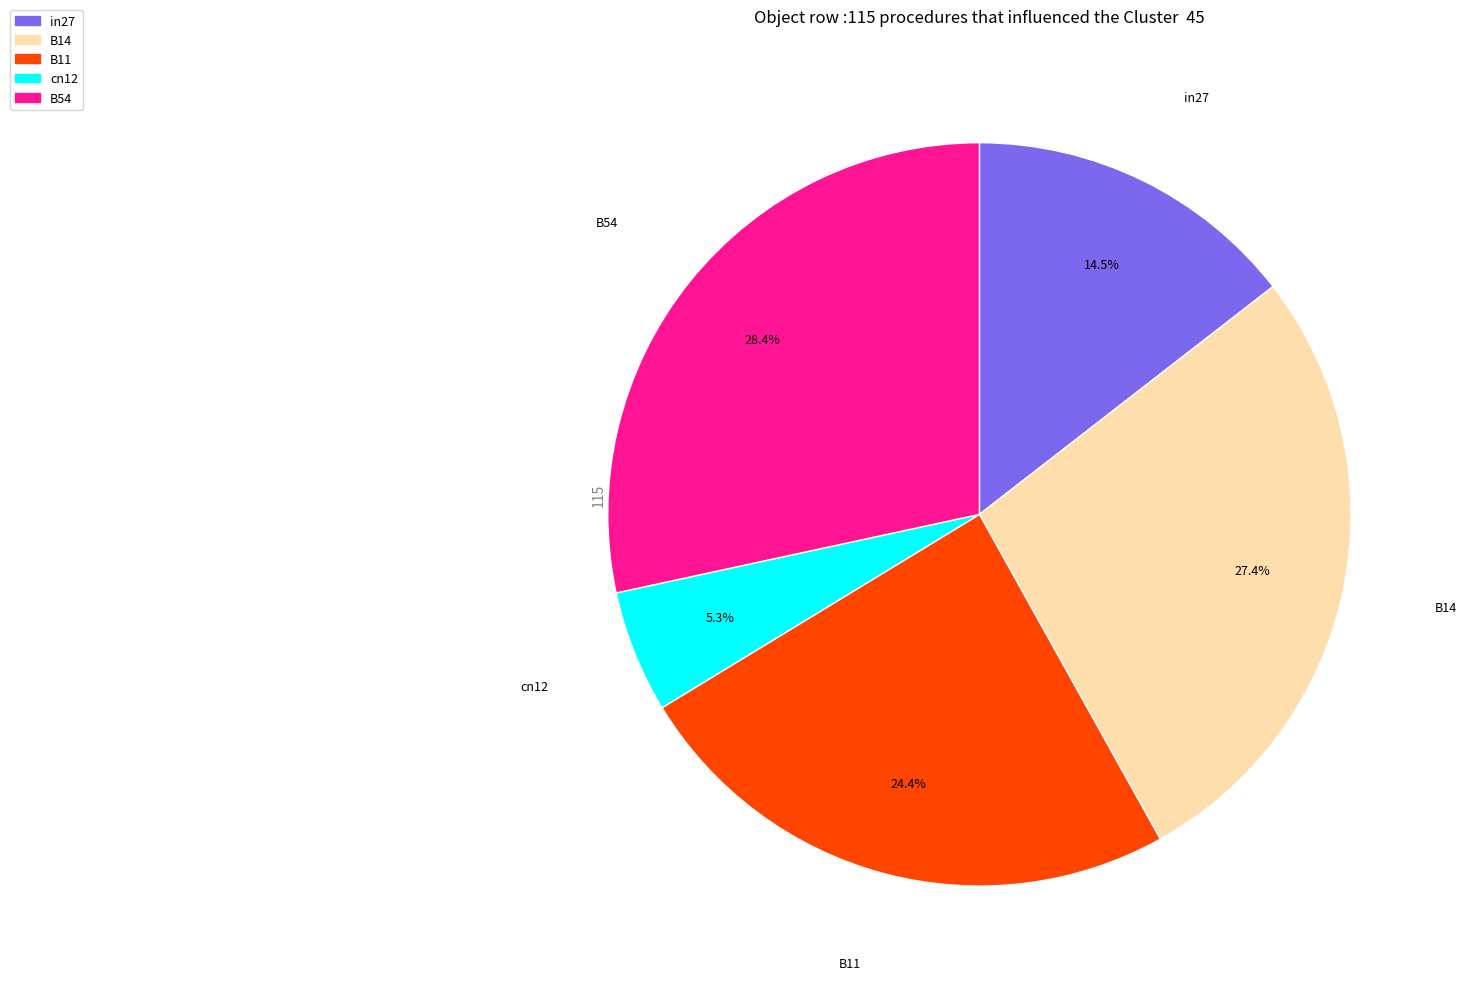

Between B54 and in27, which is larger?

B54